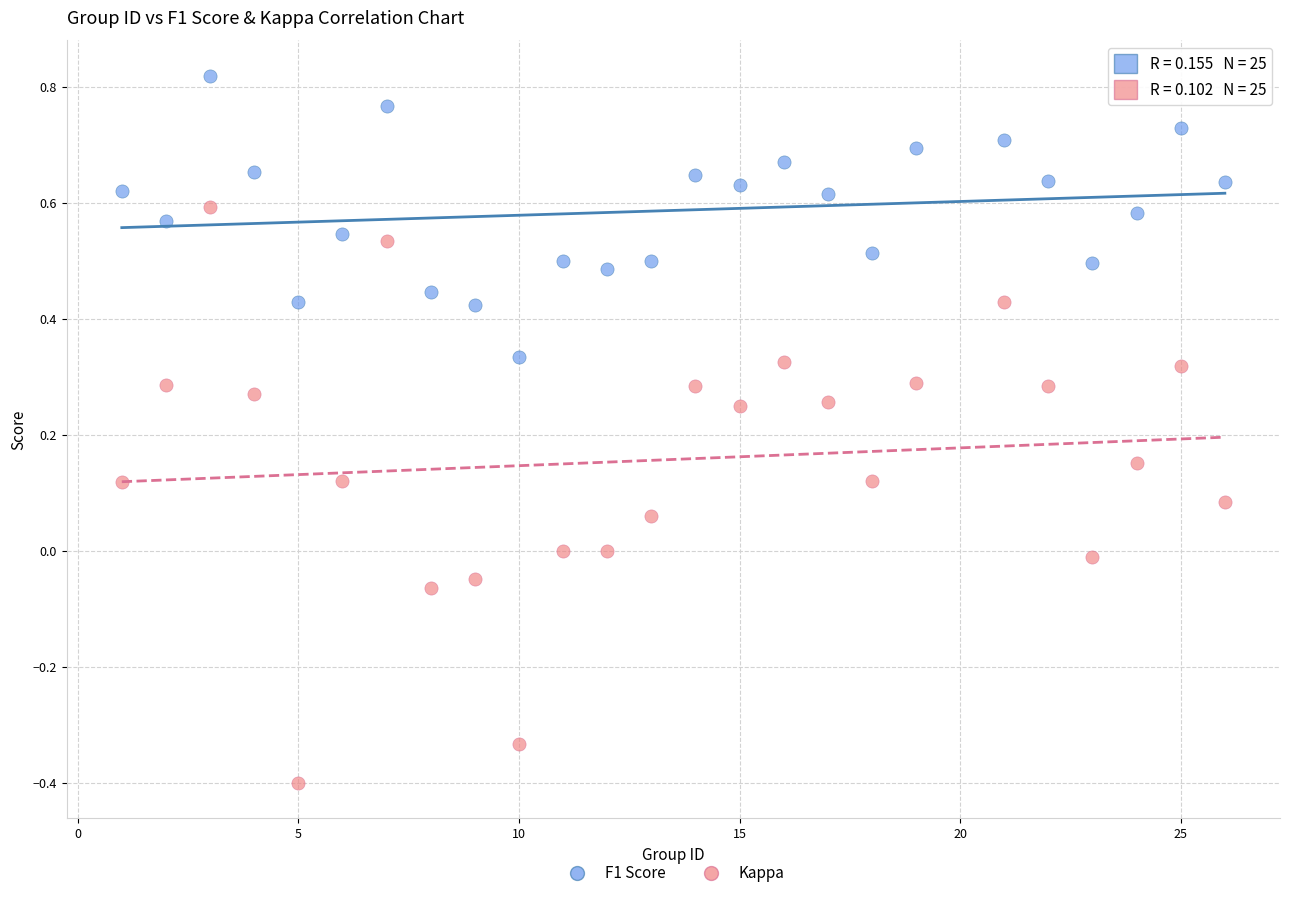

Which series contains the lowest Y value?

Kappa